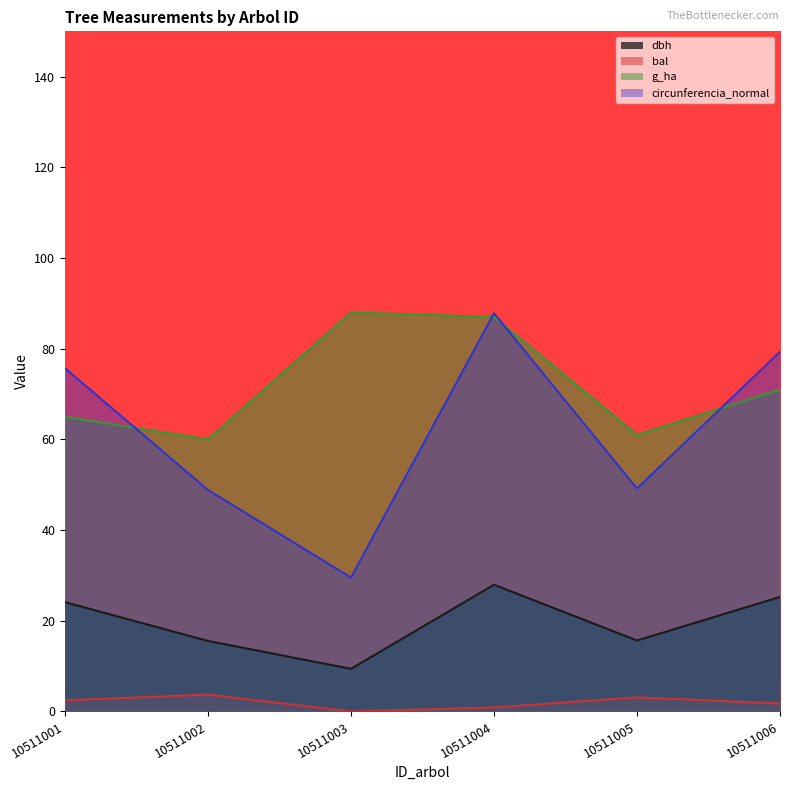

True or false: g_ha has a value of 152.8 at 10511004.

False